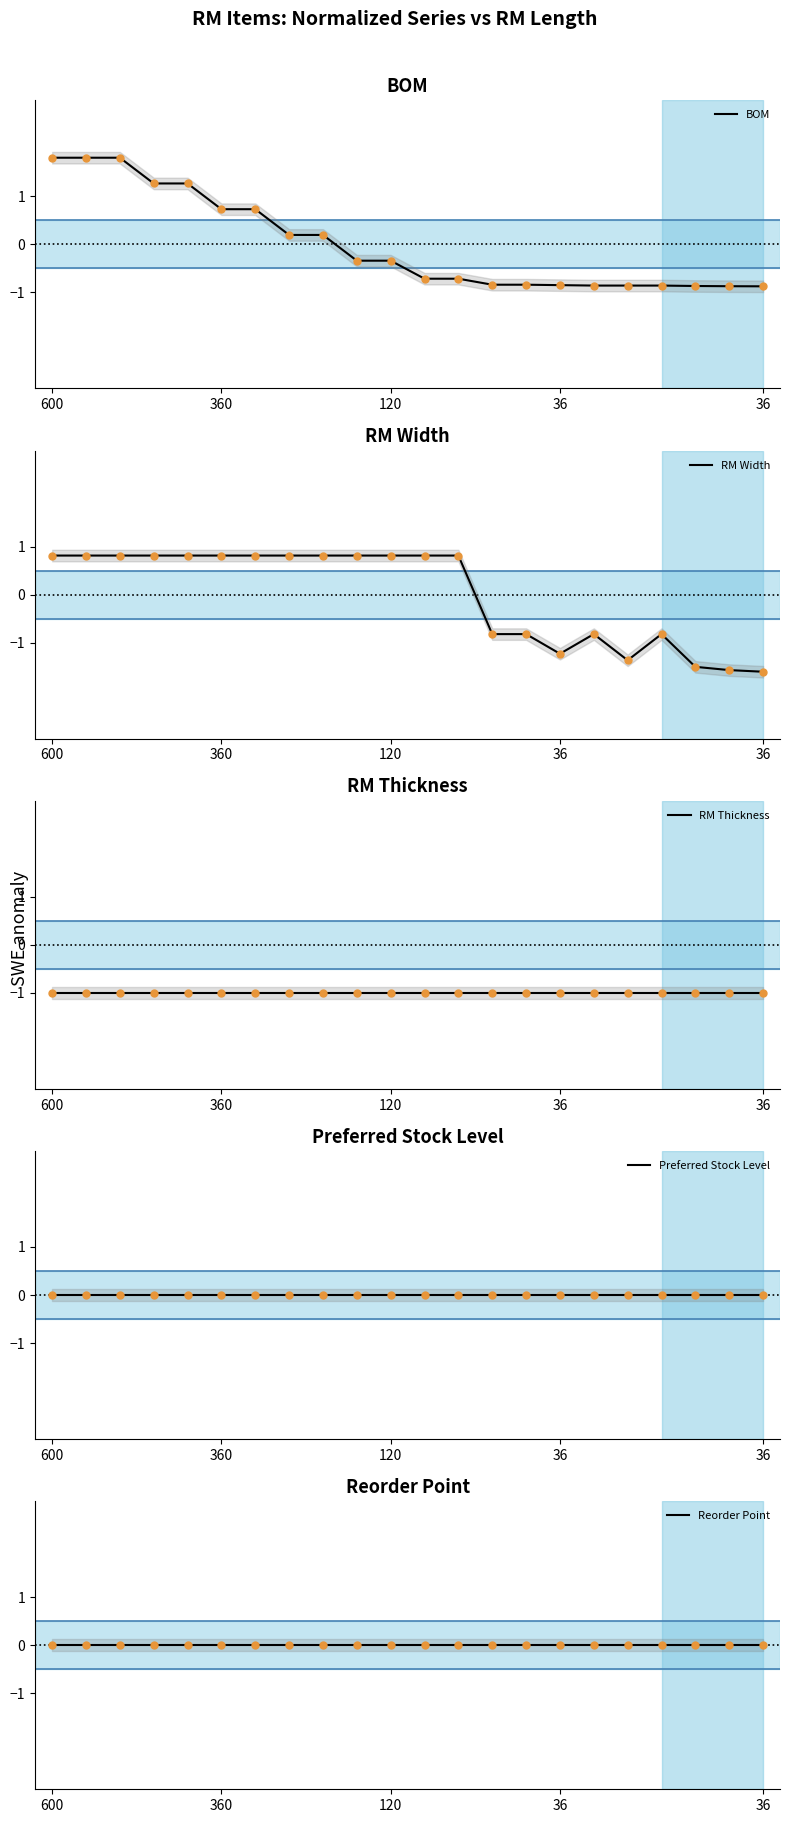

True or false: Preferred Stock Level and Reorder Point intersect in this chart.

False